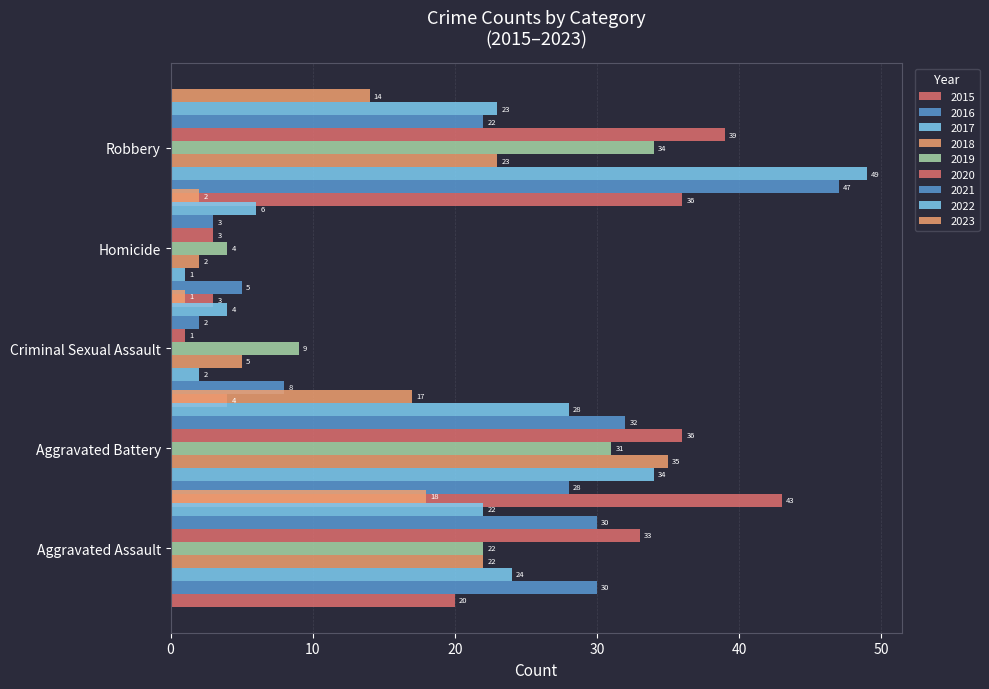

What is the minimum value shown in the chart?

1